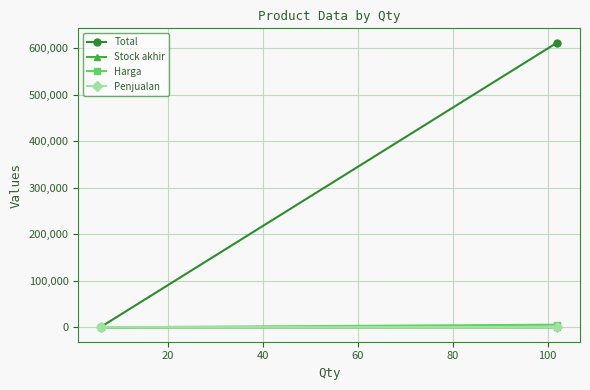

Reading left to right, what are all the values shown in this chart?

Total: 1500	612000
Stock akhir: 6	102
Harga: 250	6000
Penjualan: 0	0